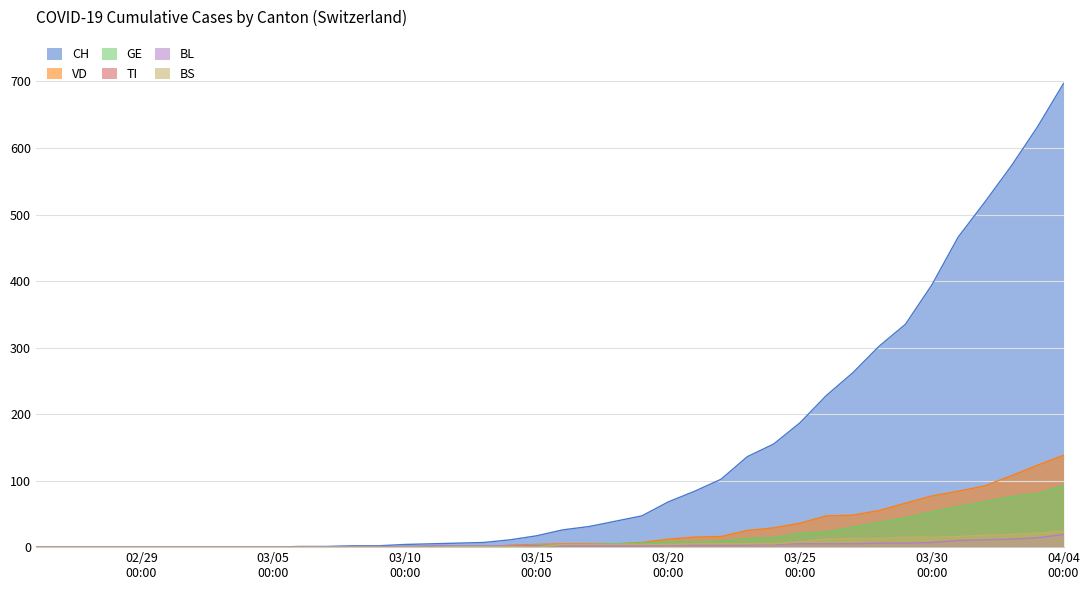

Which series has the largest total across all categories?

CH